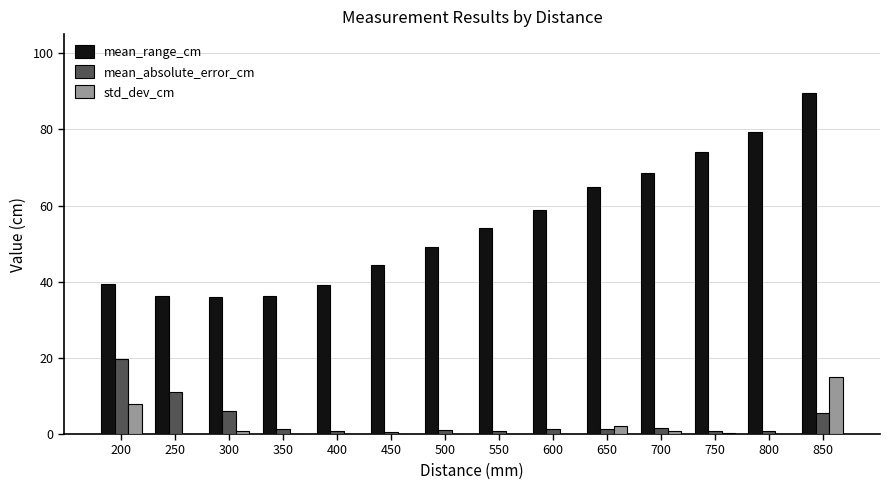

True or false: mean_range_cm has a value of 58.8 at 600.

True